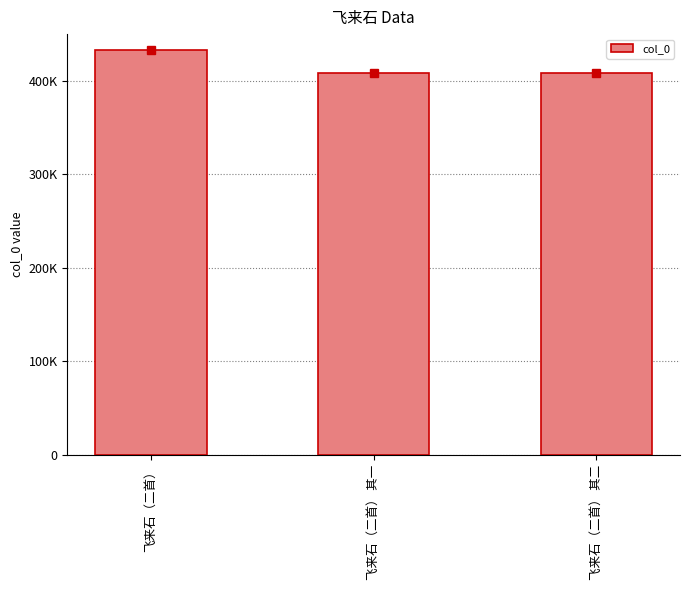

Are the bars horizontal?

No